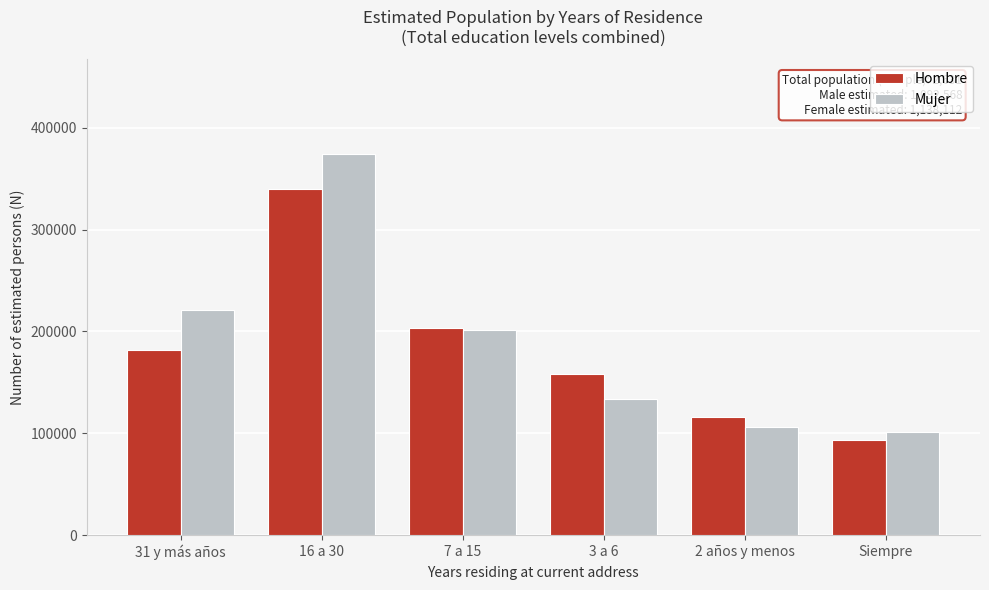

Reading right to left, extract all data points from this chart.

Hombre: Siempre=93564	2 años y menos=115680	3 a 6=158489	7 a 15=203463	16 a 30=339631	31 y más años=181740
Mujer: Siempre=101055	2 años y menos=106483	3 a 6=134172	7 a 15=201071	16 a 30=373784	31 y más años=221546